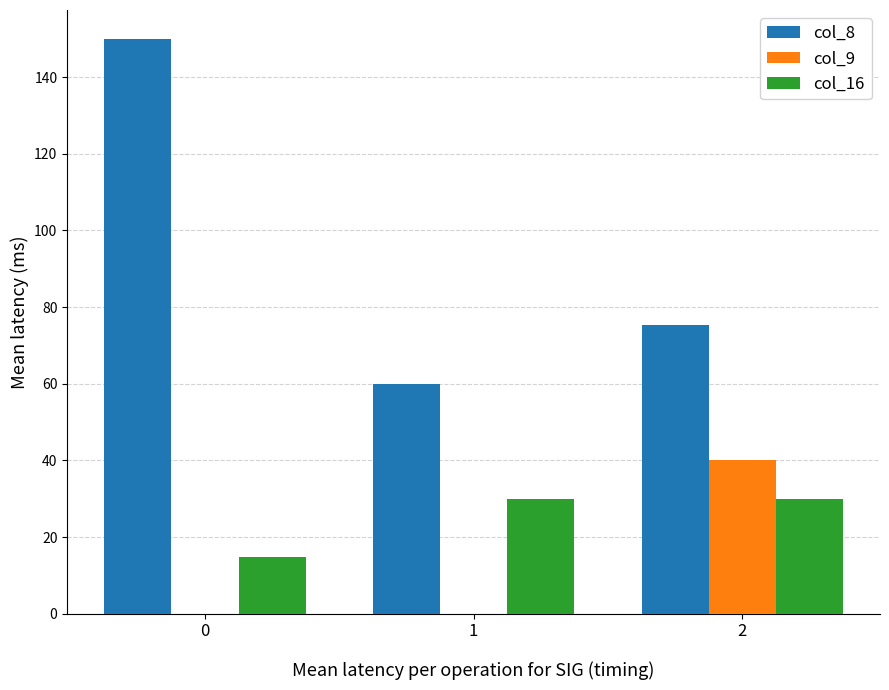

Which series changed the most between 0 and 1?

col_8